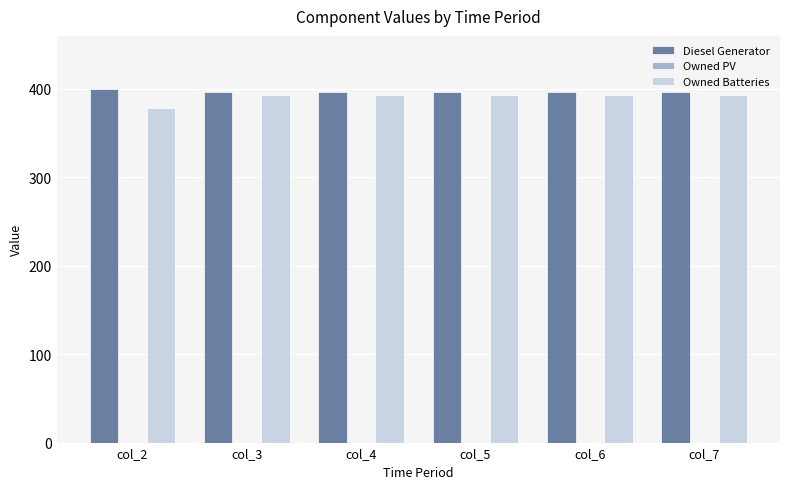

What is the difference between the maximum and minimum values in the Diesel Generator series?

4